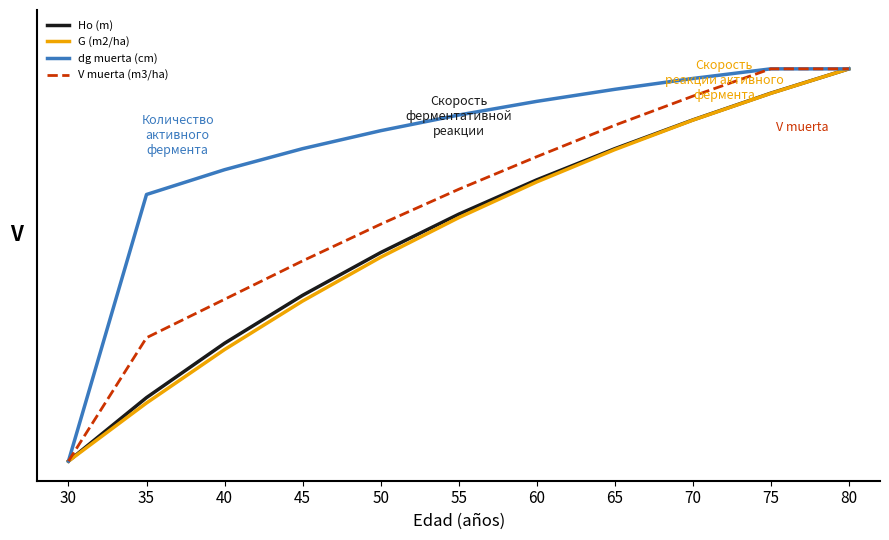

What are all the series names shown in the legend?

Ho (m), G (m2/ha), dg muerta (cm), V muerta (m3/ha)